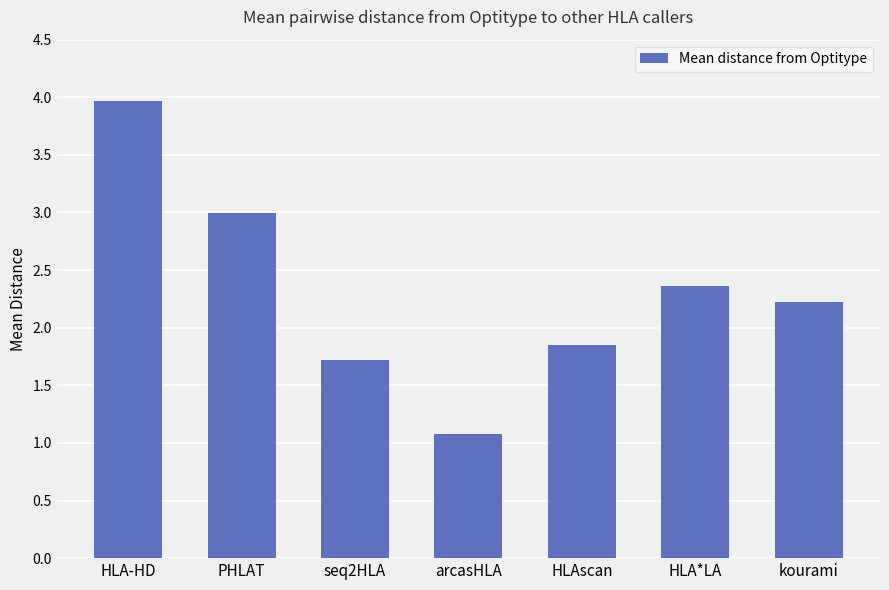

What is the change in value from HLA-HD to PHLAT?

-1.0